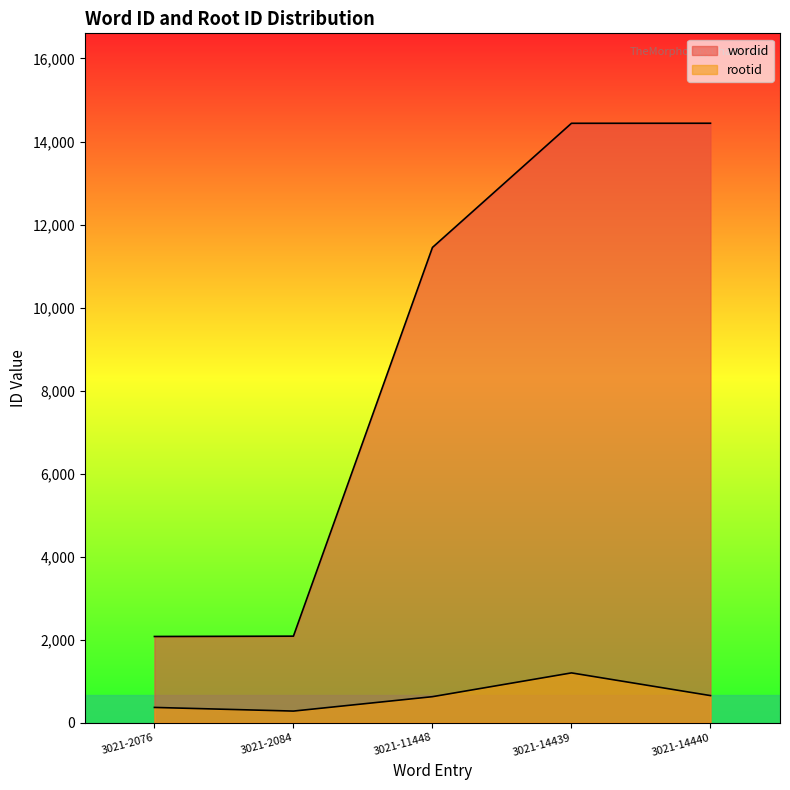

Reading left to right, extract all data points from this chart.

wordid: 2076	2084	11448	14439	14440
rootid: 367	279	626	1199	652